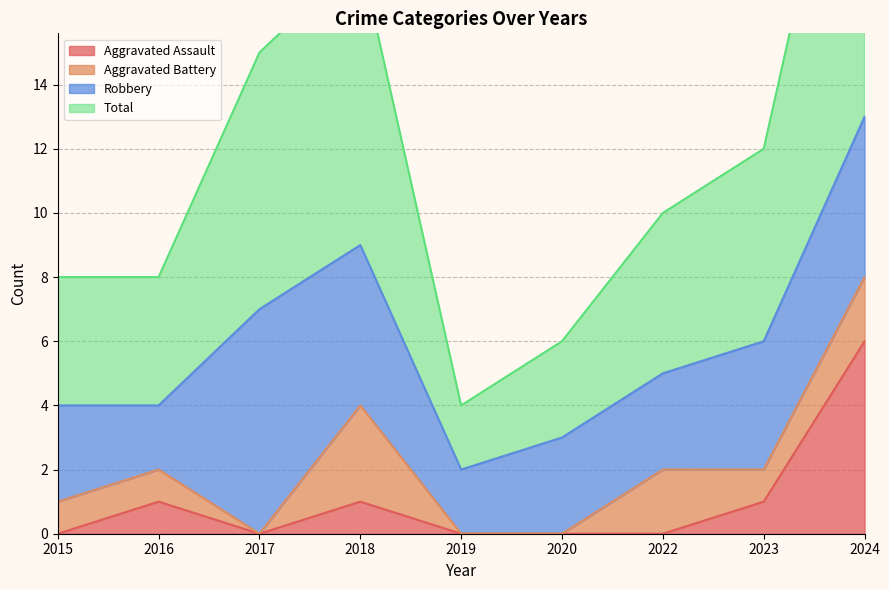

Count the Aggravated Assault values in the range 0 to 1.

8